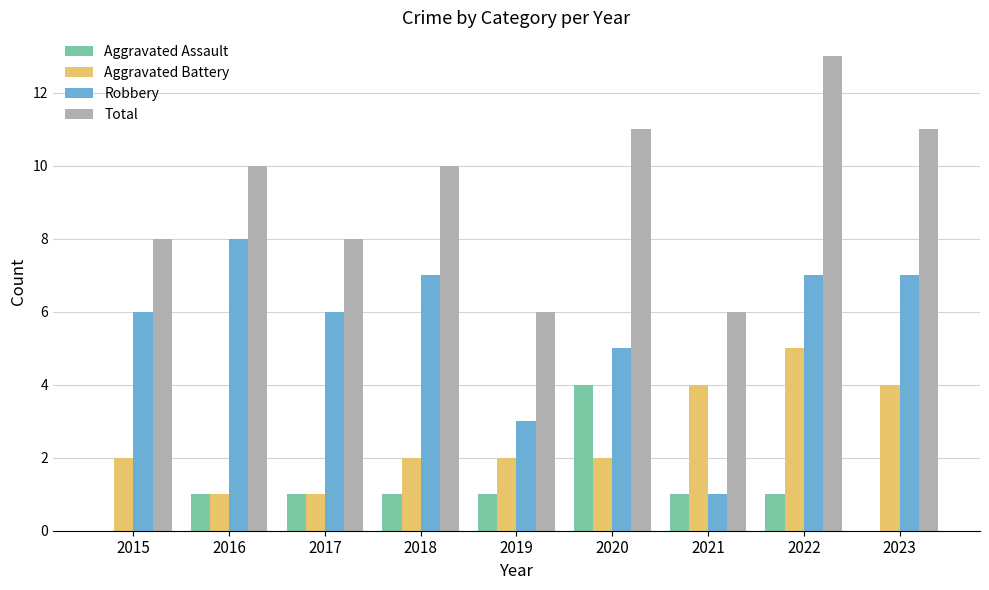

At which label does Aggravated Assault reach its peak?

2020